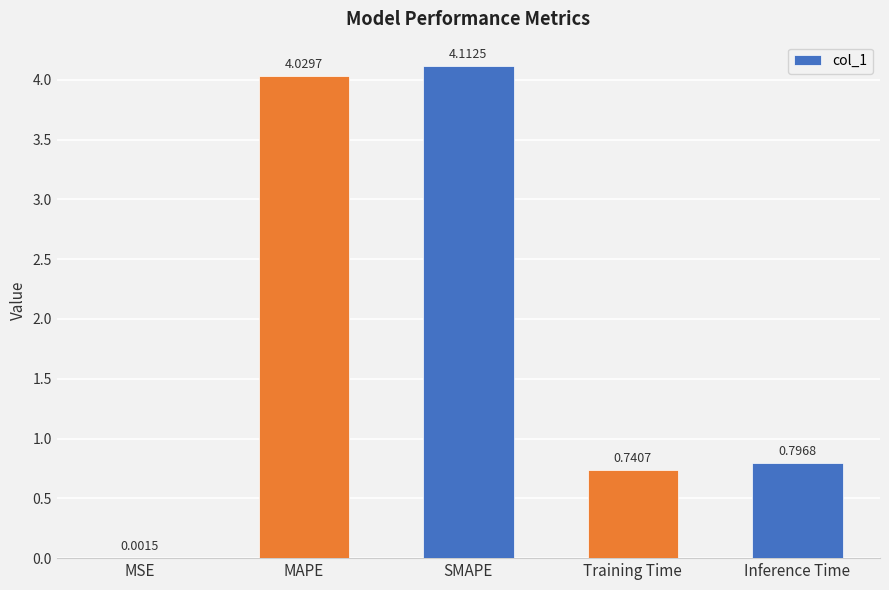

What is the change in value from Training Time to Inference Time?

+0.1